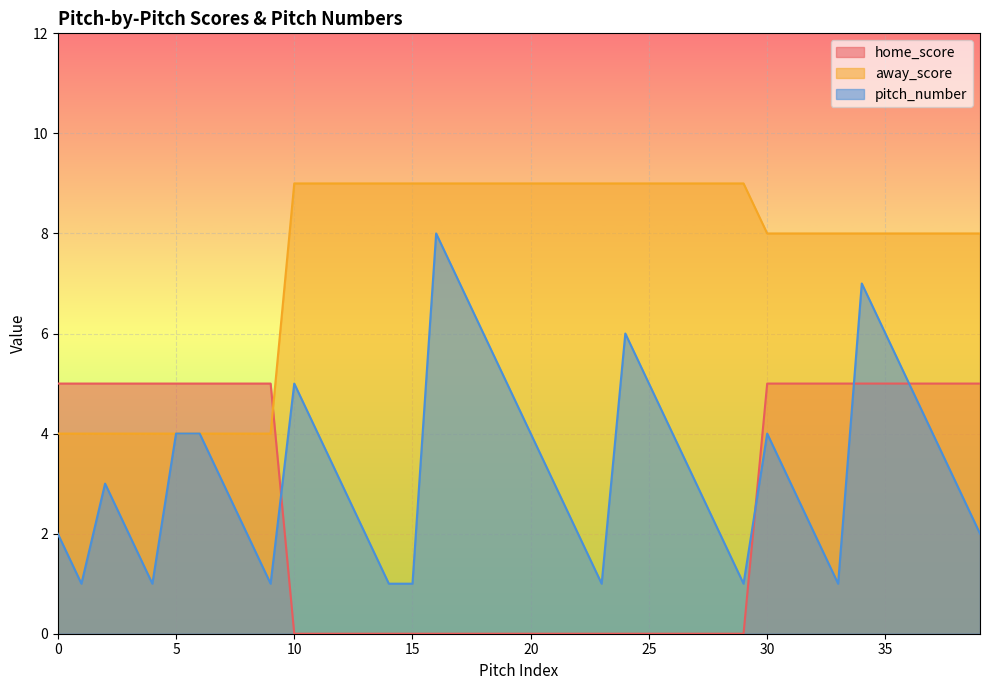

Reading left to right, what are all the values shown in this chart?

home_score: 0=5	1=5	2=5	3=5	4=5	5=5	6=5	7=5	8=5	9=5	10=0	11=0	12=0	13=0	14=0	15=0	16=0	17=0	18=0	19=0	20=0	21=0	22=0	23=0	24=0	25=0	26=0	27=0	28=0	29=0	30=5	31=5	32=5	33=5	34=5	35=5	36=5	37=5	38=5	39=5
away_score: 0=4	1=4	2=4	3=4	4=4	5=4	6=4	7=4	8=4	9=4	10=9	11=9	12=9	13=9	14=9	15=9	16=9	17=9	18=9	19=9	20=9	21=9	22=9	23=9	24=9	25=9	26=9	27=9	28=9	29=9	30=8	31=8	32=8	33=8	34=8	35=8	36=8	37=8	38=8	39=8
pitch_number: 0=2	1=1	2=3	3=2	4=1	5=4	6=4	7=3	8=2	9=1	10=5	11=4	12=3	13=2	14=1	15=1	16=8	17=7	18=6	19=5	20=4	21=3	22=2	23=1	24=6	25=5	26=4	27=3	28=2	29=1	30=4	31=3	32=2	33=1	34=7	35=6	36=5	37=4	38=3	39=2